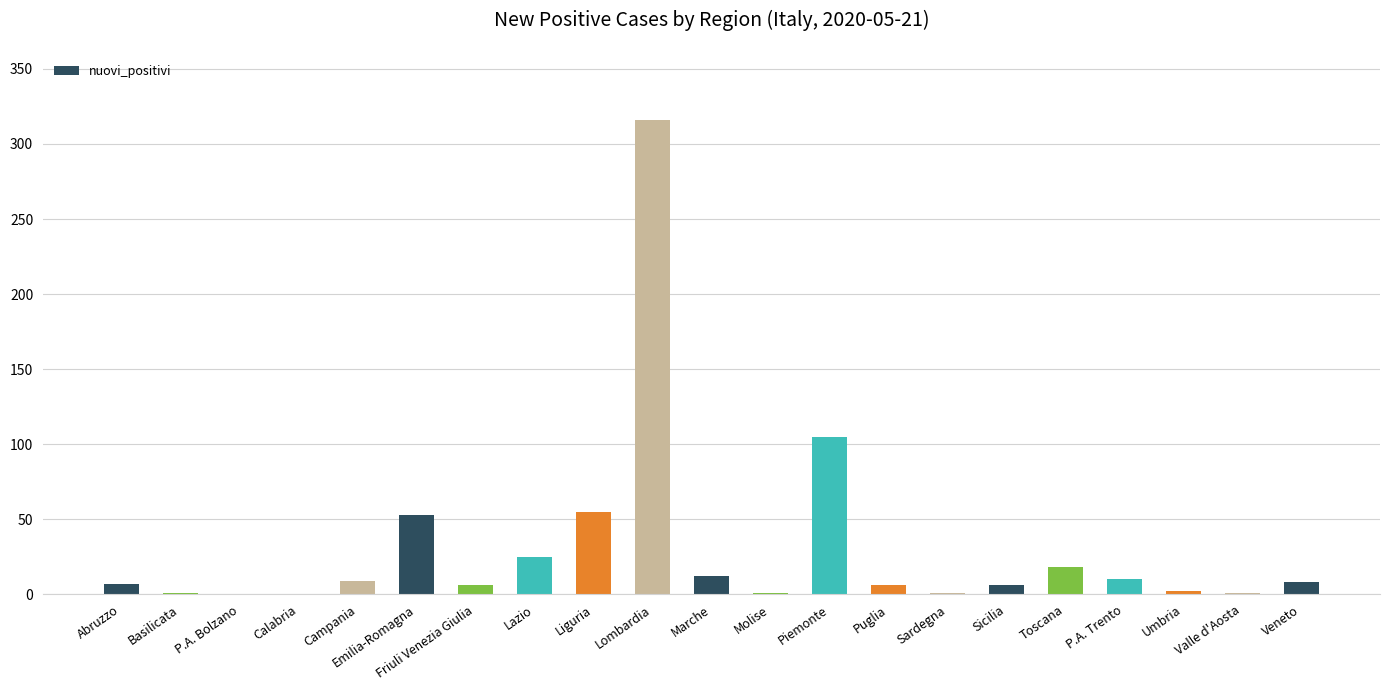

Between Toscana and Abruzzo, which is larger?

Toscana